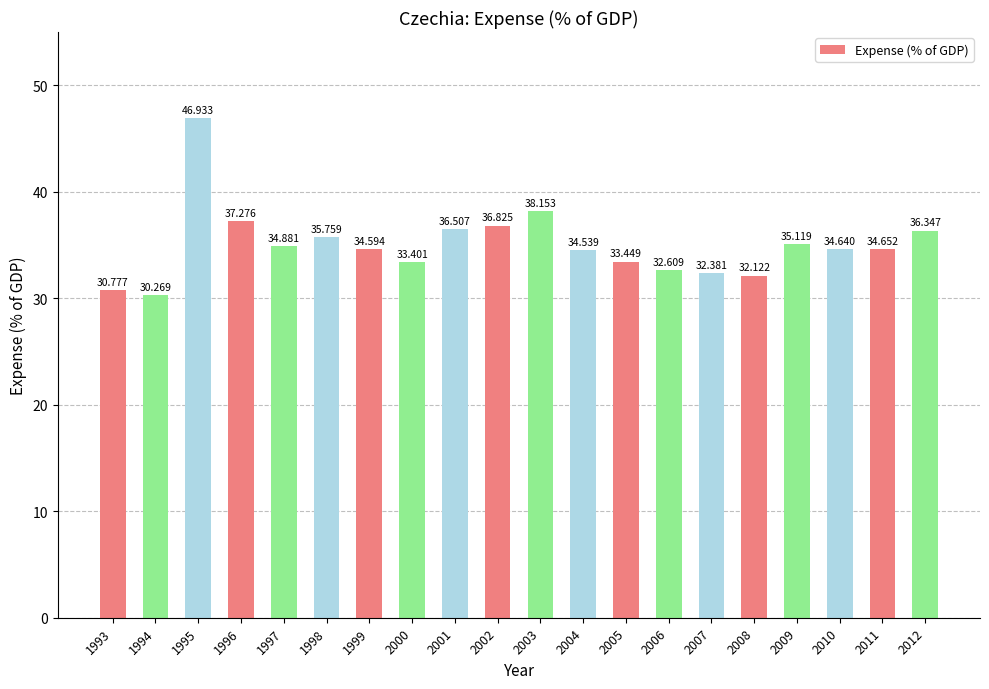

What is the value of the 16th bar from the left?

32.1